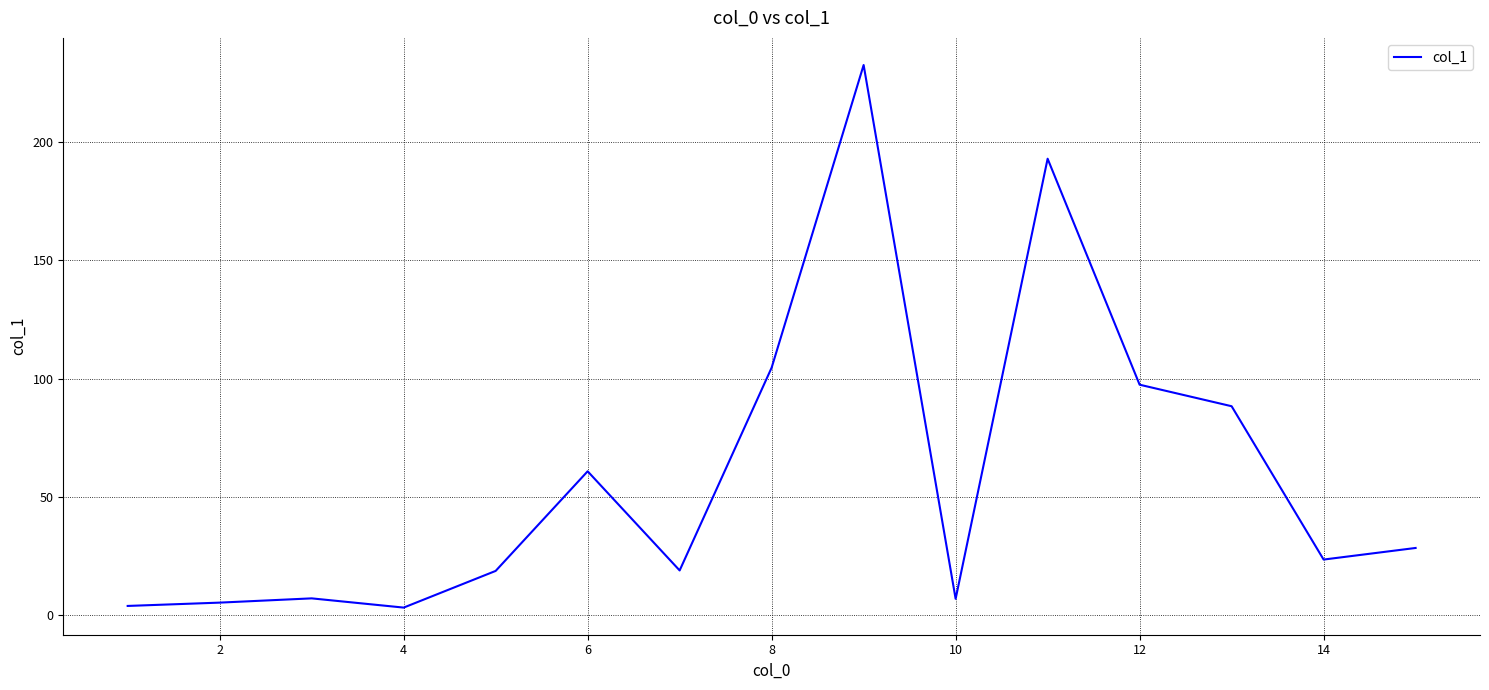

What is the difference between the maximum and minimum values?

229.3